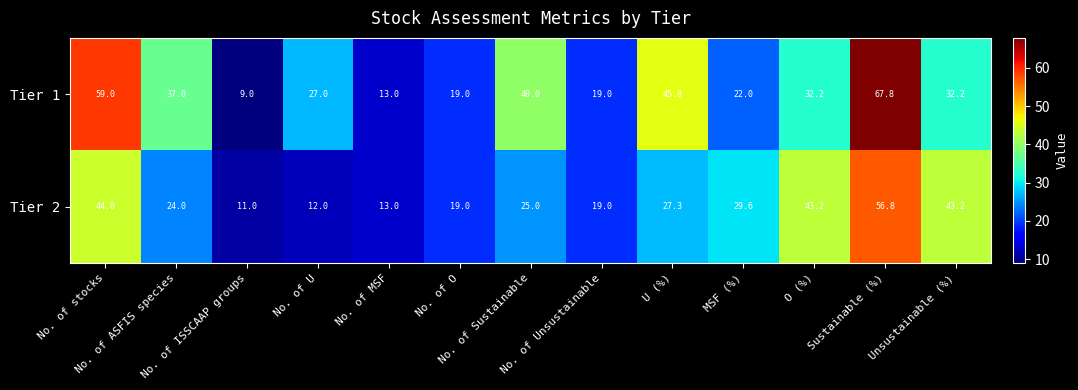

Count the number of categories in the chart.

13